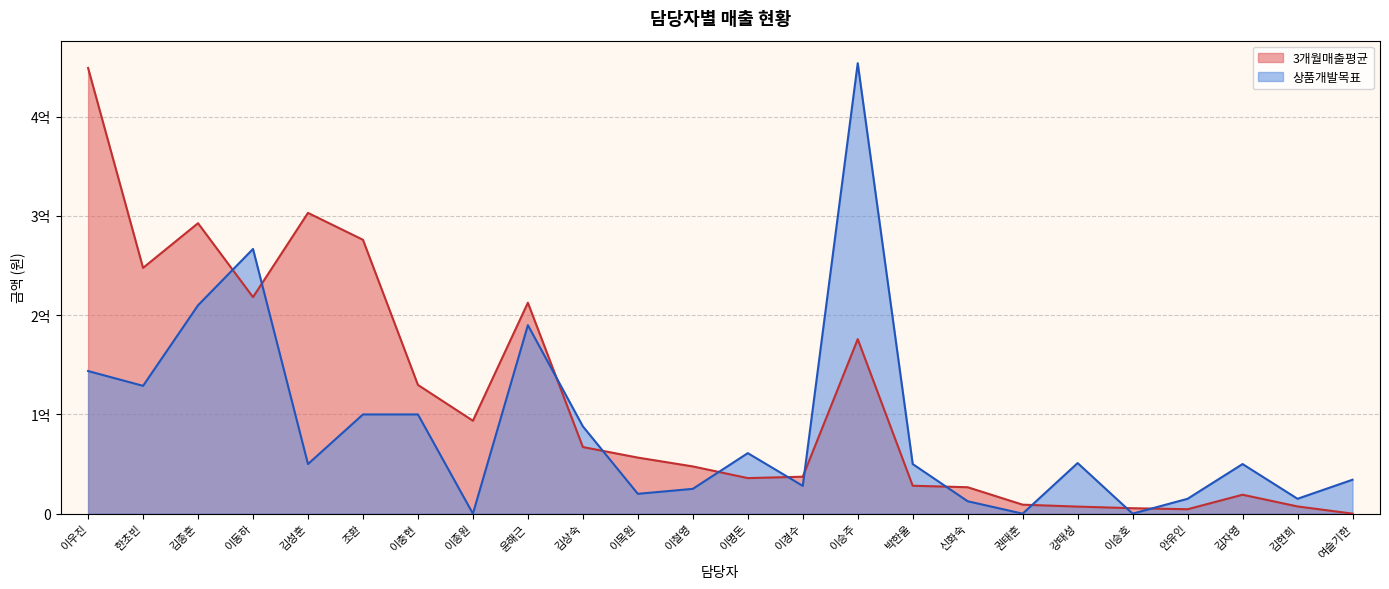

What is the sum of the 상품개발목표 values at 조환 and 이경수?

128000000.0